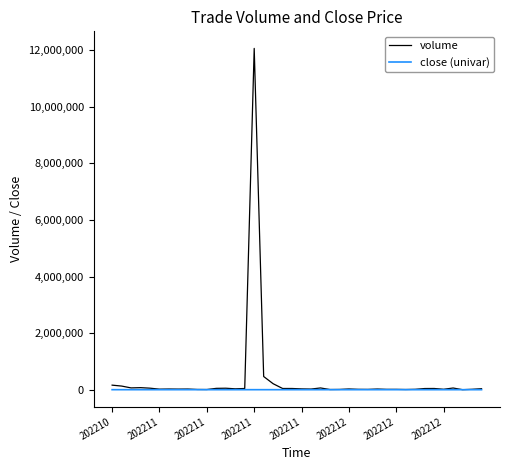

List the series in order of their peak value, lowest first.

close (univar), volume